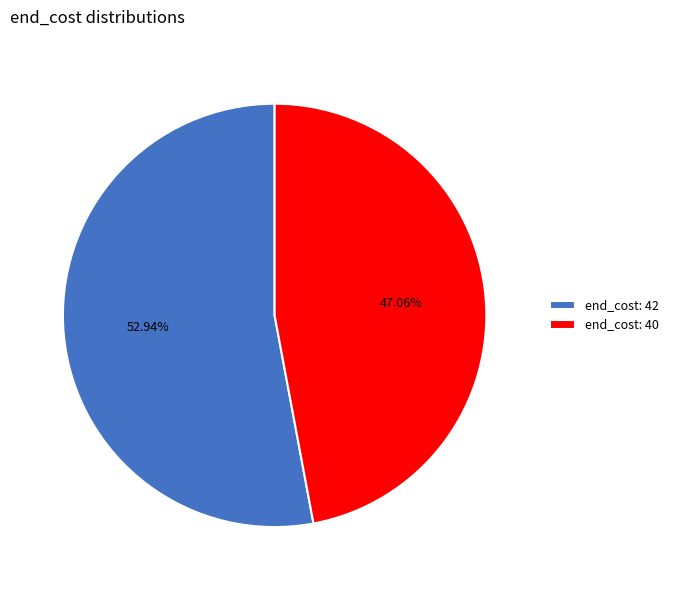

Do end_cost: 40 and end_cost: 42 together represent more than half of the pie?

Yes